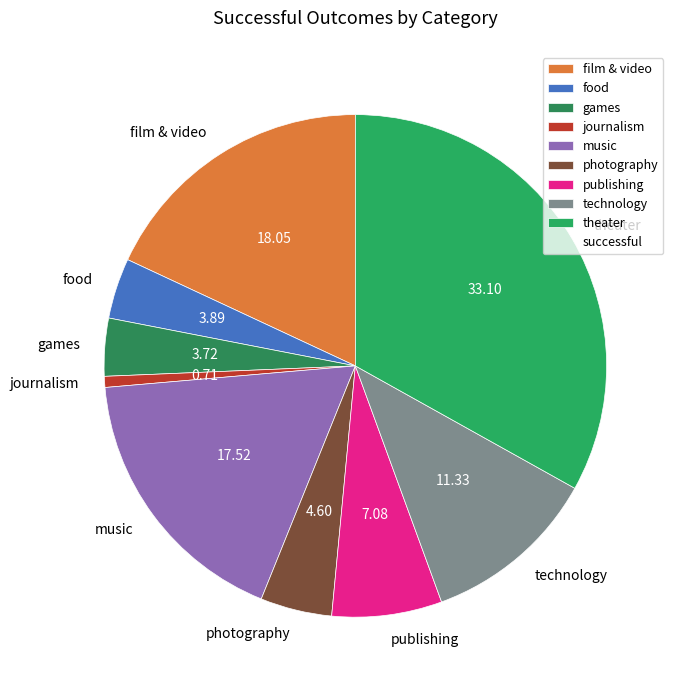

True or false: journalism accounts for 11% of the total.

False